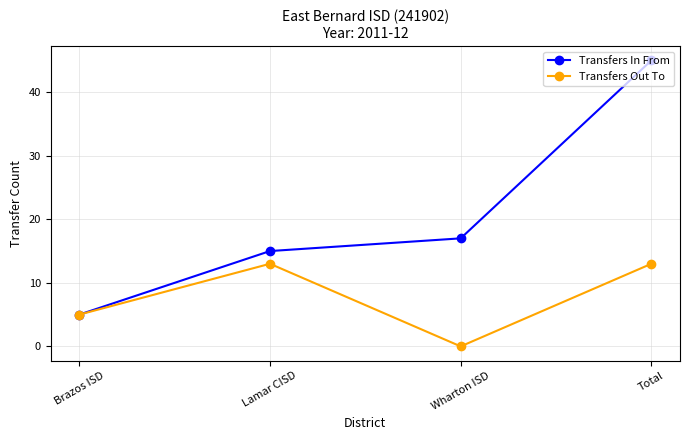

How many lines are shown in the chart?

2